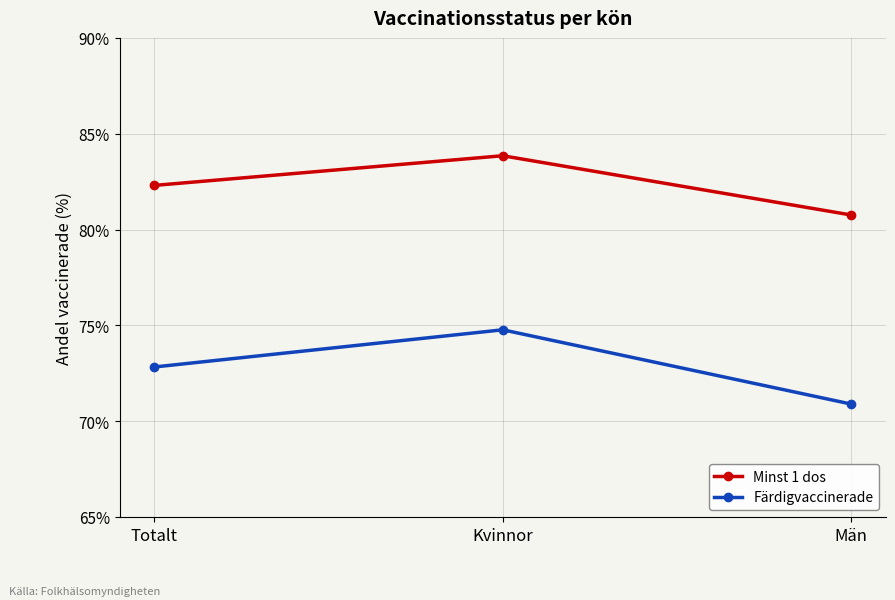

Is this an area chart (filled region under the line)?

No